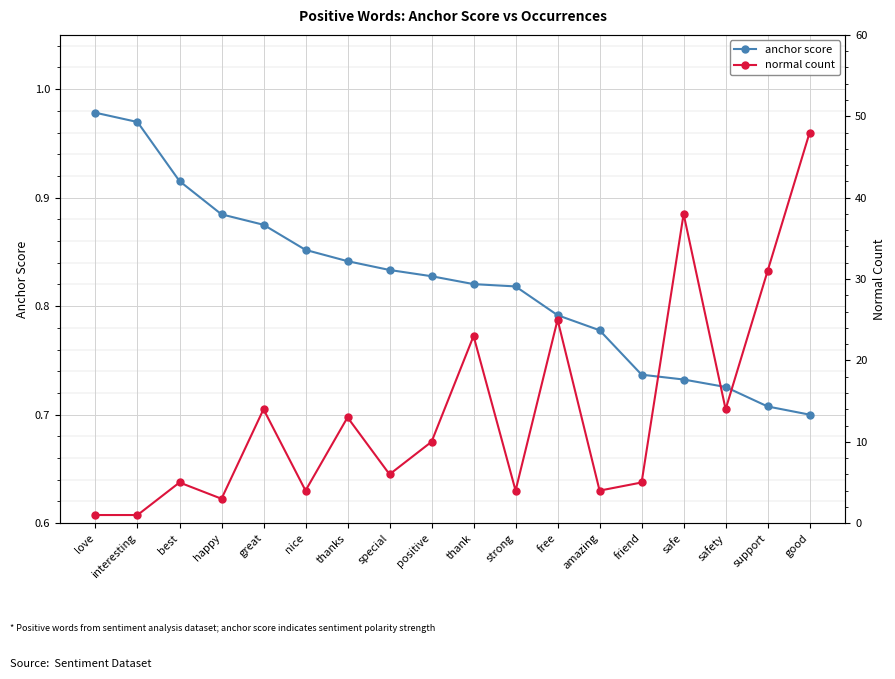

What is the total value across all series at friend?

5.7